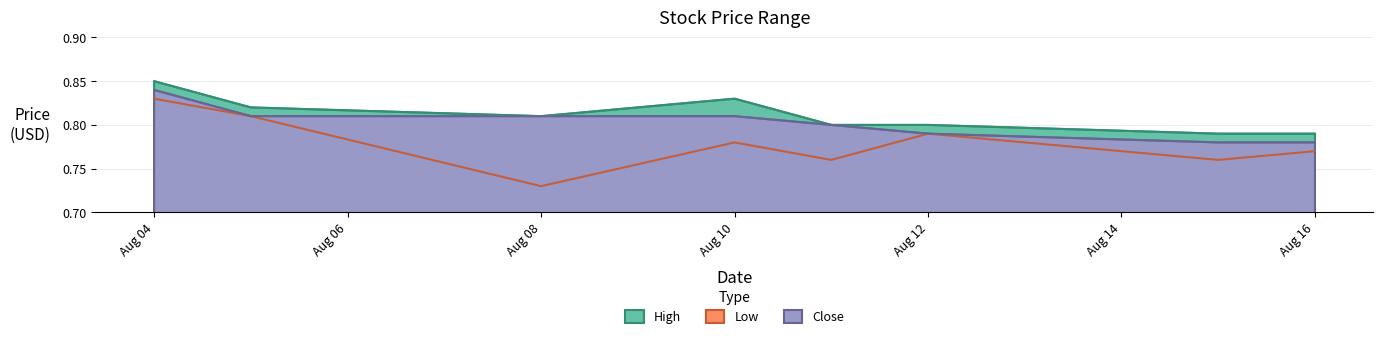

What are all the series names shown in the legend?

High, Low, Close